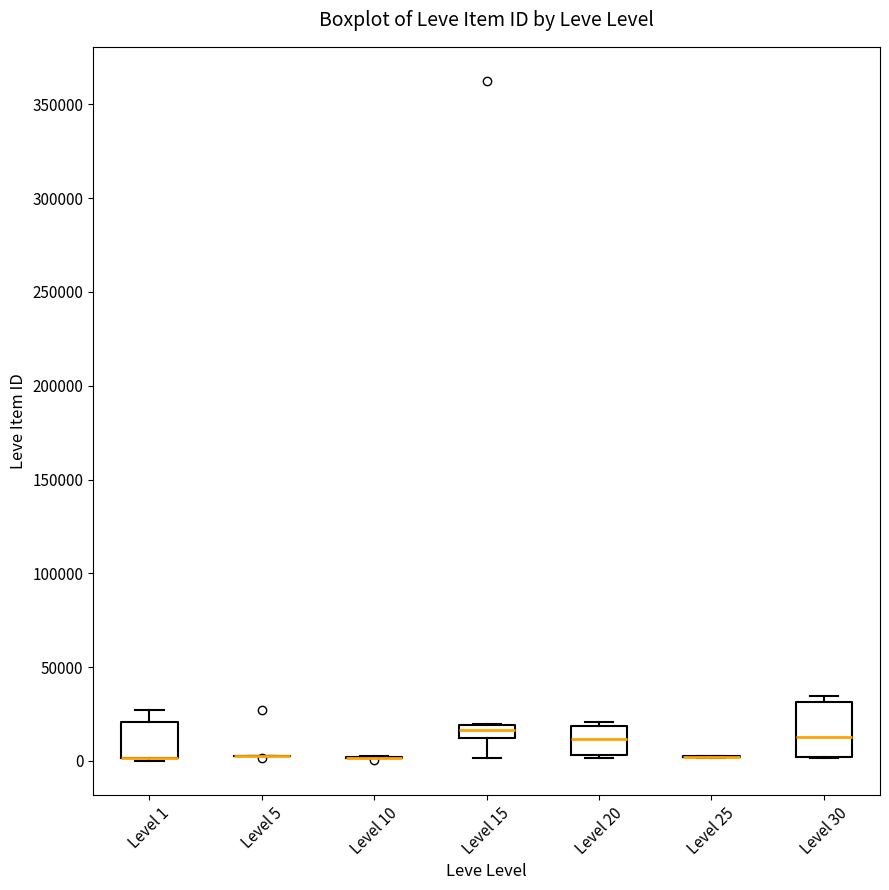

Which box is the tallest, from its lower edge to its upper edge?

Level 30